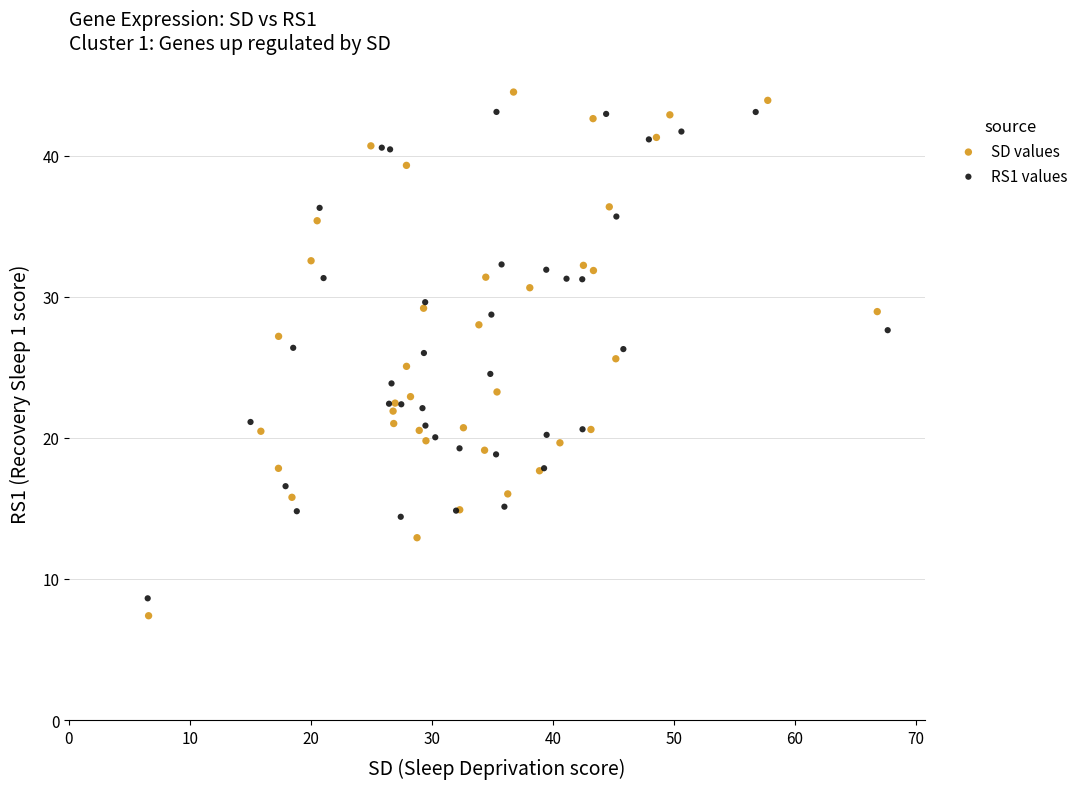

Which series has the largest Y range (max minus min)?

SD values